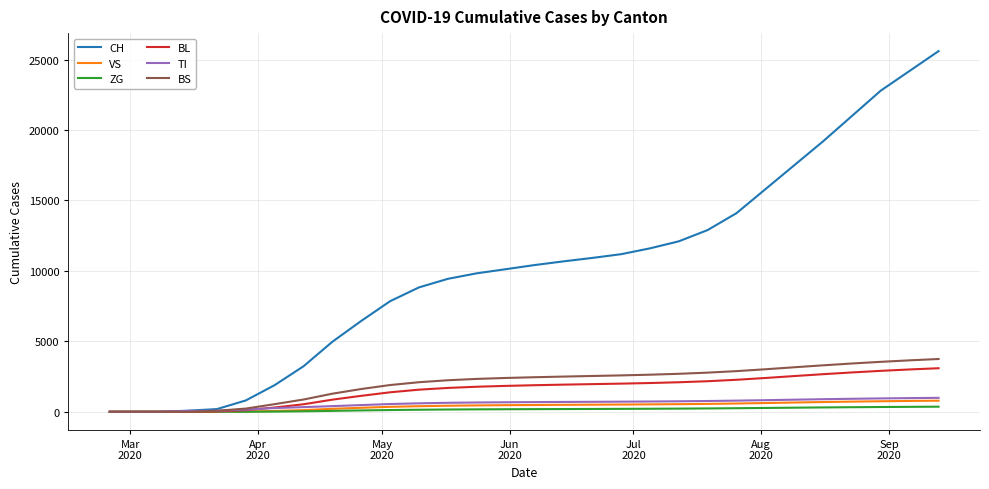

What is the maximum value for BS?

3747